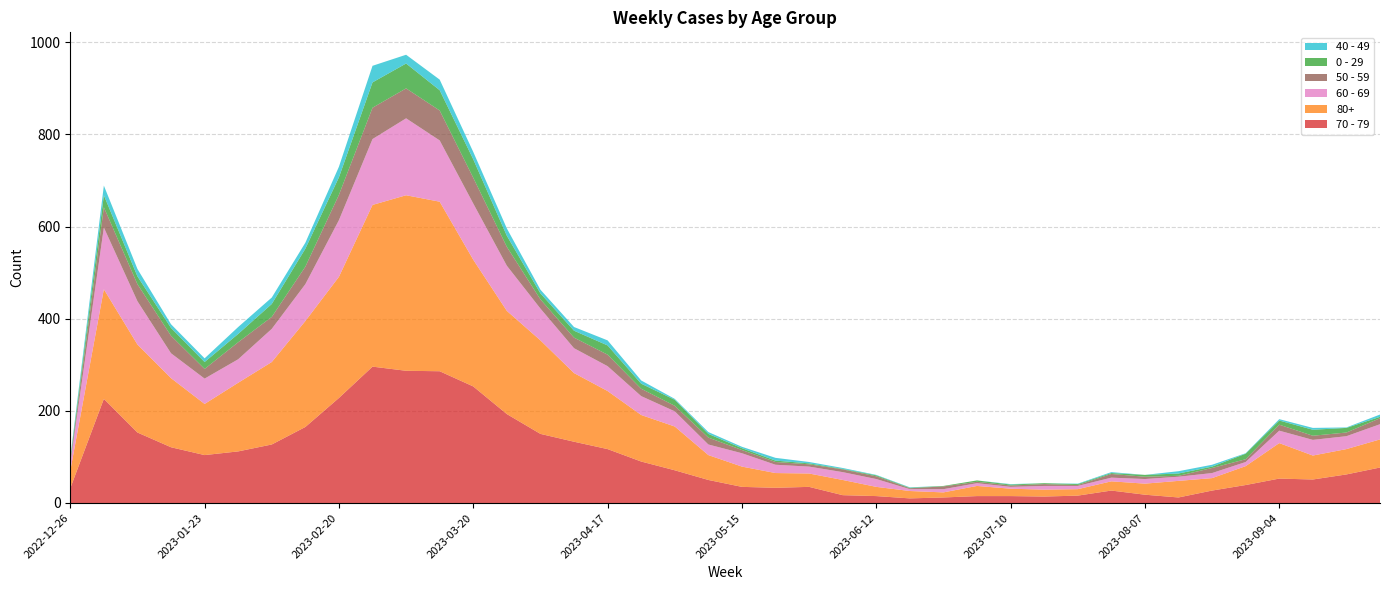

Reading left to right, list all the values displayed in this chart.

70 - 79: 2022-12-26=32	2023-01-02=226	2023-01-09=153	2023-01-16=121	2023-01-23=104	2023-01-30=112	2023-02-06=127	2023-02-13=165	2023-02-20=228	2023-02-27=296	2023-03-06=287	2023-03-13=286	2023-03-20=253	2023-03-27=193	2023-04-03=150	2023-04-10=133	2023-04-17=117	2023-04-24=90	2023-05-01=71	2023-05-08=50	2023-05-15=35	2023-05-22=33	2023-05-29=35	2023-06-05=17	2023-06-12=15	2023-06-19=10	2023-06-26=12	2023-07-03=15	2023-07-10=15	2023-07-17=14	2023-07-24=16	2023-07-31=27	2023-08-07=18	2023-08-14=12	2023-08-21=27	2023-08-28=39	2023-09-04=53	2023-09-11=51	2023-09-18=62	2023-09-25=77
80+: 2022-12-26=38	2023-01-02=238	2023-01-09=191	2023-01-16=150	2023-01-23=111	2023-01-30=149	2023-02-06=179	2023-02-13=230	2023-02-20=263	2023-02-27=351	2023-03-06=381	2023-03-13=368	2023-03-20=275	2023-03-27=224	2023-04-03=203	2023-04-10=149	2023-04-17=126	2023-04-24=101	2023-05-01=95	2023-05-08=54	2023-05-15=44	2023-05-22=32	2023-05-29=29	2023-06-05=33	2023-06-12=20	2023-06-19=16	2023-06-26=11	2023-07-03=22	2023-07-10=16	2023-07-17=15	2023-07-24=14	2023-07-31=20	2023-08-07=24	2023-08-14=36	2023-08-21=27	2023-08-28=41	2023-09-04=77	2023-09-11=52	2023-09-18=55	2023-09-25=61
60 - 69: 2022-12-26=16	2023-01-02=134	2023-01-09=94	2023-01-16=54	2023-01-23=55	2023-01-30=51	2023-02-06=72	2023-02-13=80	2023-02-20=123	2023-02-27=143	2023-03-06=167	2023-03-13=133	2023-03-20=122	2023-03-27=98	2023-04-03=69	2023-04-10=54	2023-04-17=54	2023-04-24=41	2023-05-01=33	2023-05-08=23	2023-05-15=29	2023-05-22=18	2023-05-29=15	2023-06-05=17	2023-06-12=17	2023-06-19=4	2023-06-26=7	2023-07-03=6	2023-07-10=4	2023-07-17=8	2023-07-24=7	2023-07-31=8	2023-08-07=10	2023-08-14=9	2023-08-21=11	2023-08-28=9	2023-09-04=27	2023-09-11=34	2023-09-18=28	2023-09-25=33
50 - 59: 2022-12-26=5	2023-01-02=44	2023-01-09=37	2023-01-16=38	2023-01-23=21	2023-01-30=37	2023-02-06=26	2023-02-13=38	2023-02-20=55	2023-02-27=68	2023-03-06=65	2023-03-13=65	2023-03-20=56	2023-03-27=41	2023-04-03=20	2023-04-10=23	2023-04-17=25	2023-04-24=16	2023-05-01=12	2023-05-08=15	2023-05-15=7	2023-05-22=6	2023-05-29=5	2023-06-05=6	2023-06-12=6	2023-06-19=2	2023-06-26=6	2023-07-03=3	2023-07-10=3	2023-07-17=4	2023-07-24=2	2023-07-31=8	2023-08-07=5	2023-08-14=2	2023-08-21=11	2023-08-28=6	2023-09-04=13	2023-09-11=9	2023-09-18=8	2023-09-25=13
0 - 29: 2022-12-26=4	2023-01-02=26	2023-01-09=17	2023-01-16=17	2023-01-23=15	2023-01-30=18	2023-02-06=28	2023-02-13=39	2023-02-20=38	2023-02-27=55	2023-03-06=54	2023-03-13=44	2023-03-20=40	2023-03-27=24	2023-04-03=13	2023-04-10=15	2023-04-17=20	2023-04-24=11	2023-05-01=13	2023-05-08=8	2023-05-15=4	2023-05-22=3	2023-05-29=2	2023-06-05=1	2023-06-12=2	2023-06-19=1	2023-06-26=1	2023-07-03=3	2023-07-10=2	2023-07-17=2	2023-07-24=2	2023-07-31=2	2023-08-07=4	2023-08-14=5	2023-08-21=3	2023-08-28=12	2023-09-04=9	2023-09-11=13	2023-09-18=10	2023-09-25=3
40 - 49: 2022-12-26=4	2023-01-02=21	2023-01-09=16	2023-01-16=8	2023-01-23=8	2023-01-30=15	2023-02-06=14	2023-02-13=13	2023-02-20=23	2023-02-27=36	2023-03-06=19	2023-03-13=23	2023-03-20=16	2023-03-27=16	2023-04-03=8	2023-04-10=8	2023-04-17=11	2023-04-24=7	2023-05-01=2	2023-05-08=4	2023-05-15=3	2023-05-22=6	2023-05-29=3	2023-06-05=2	2023-06-12=1	2023-06-19=1	2023-06-26=0	2023-07-03=0	2023-07-10=1	2023-07-17=0	2023-07-24=1	2023-07-31=2	2023-08-07=0	2023-08-14=5	2023-08-21=4	2023-08-28=1	2023-09-04=3	2023-09-11=4	2023-09-18=1	2023-09-25=5